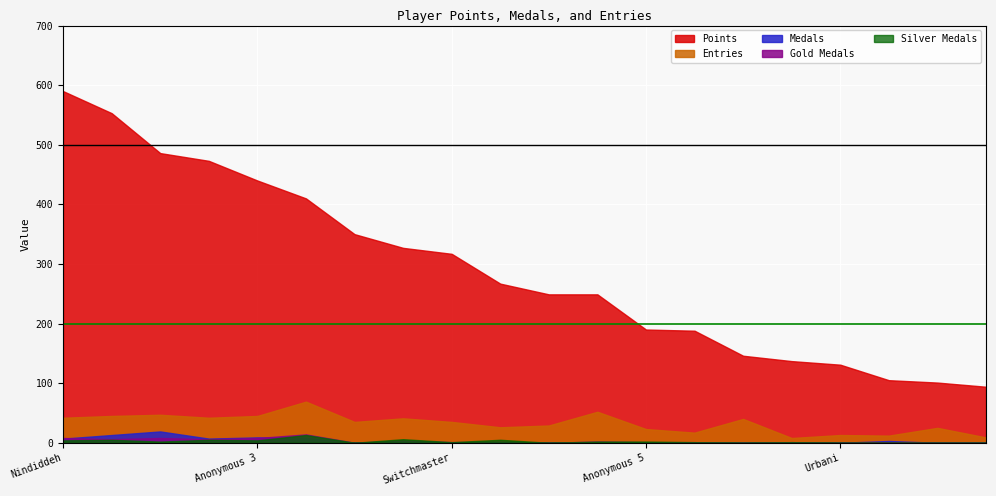

Which series has the largest range (max minus min)?

Points